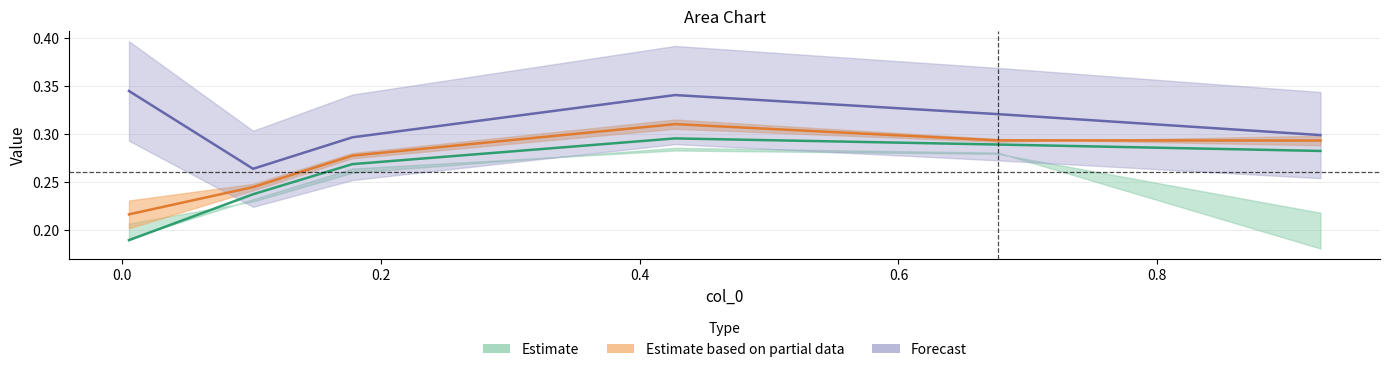

The value of Estimate based on partial data at 0.2 is 0.3. True or false?

True